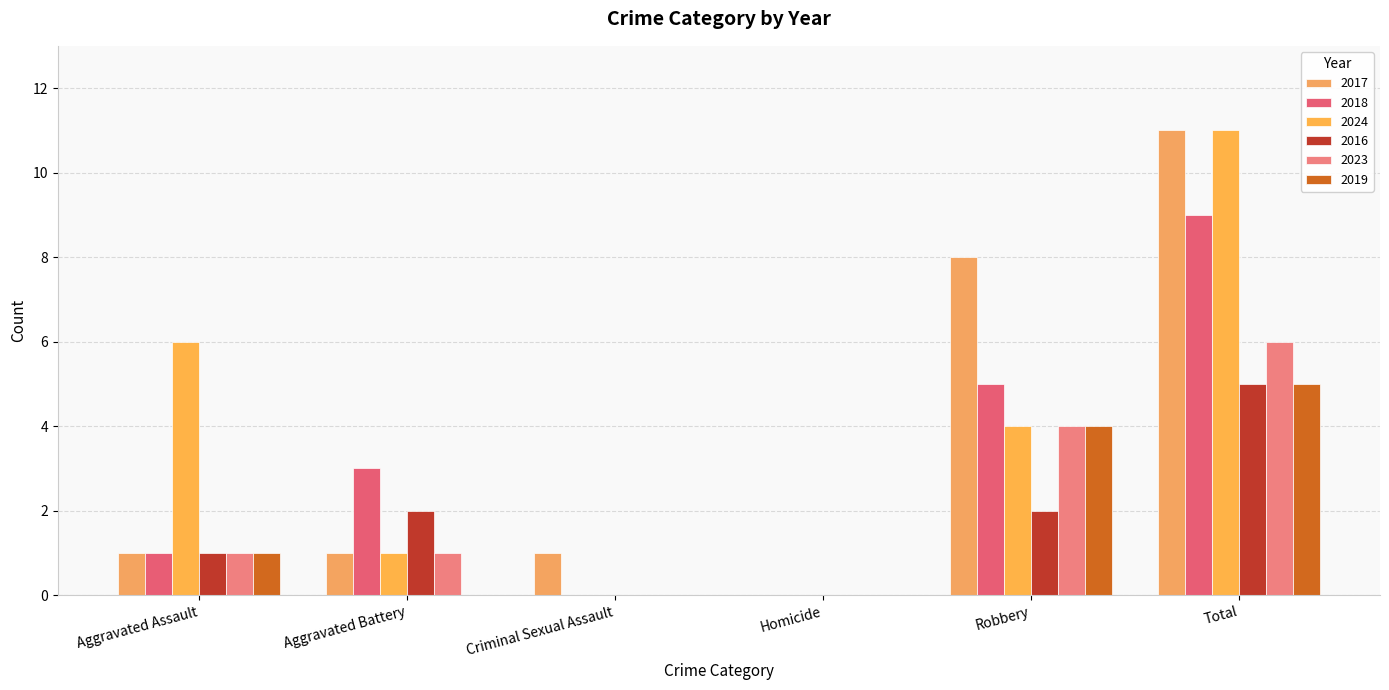

The 2017 series shows 1 at Aggravated Battery. True or false?

True